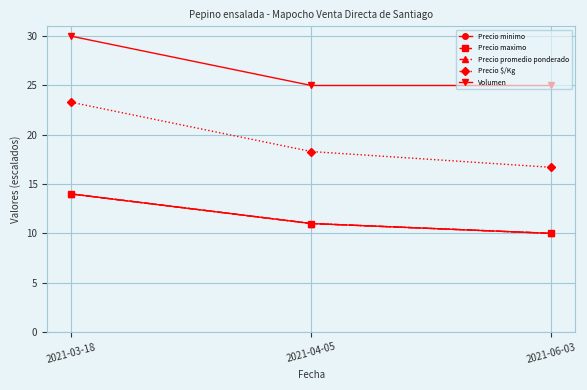

What is the sum of the Volumen values at 2021-04-05 and 2021-03-18?

55.0